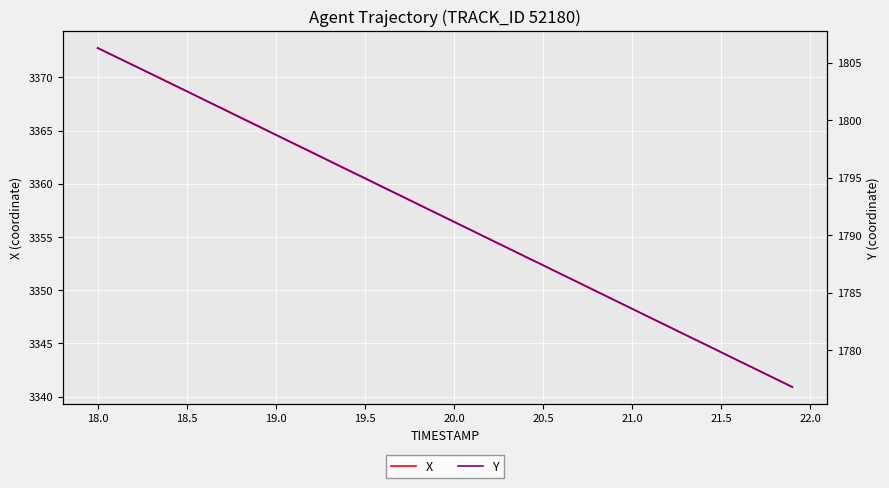

How many lines are shown in the chart?

2